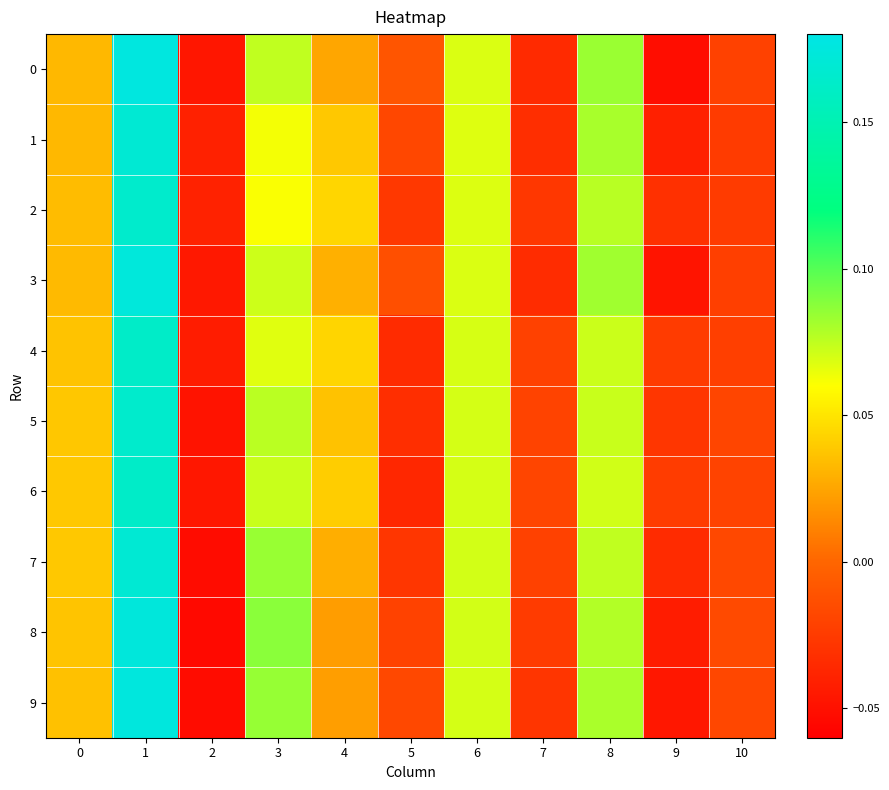

At how many categories does at least one series exceed 0?

6